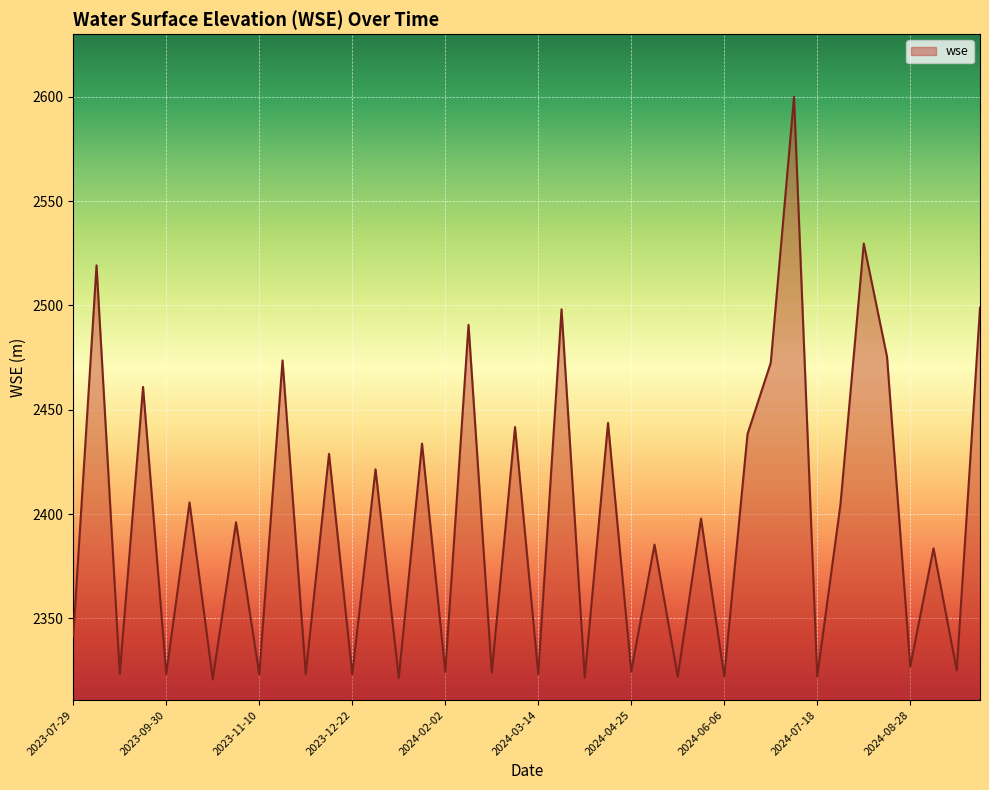

What is the difference between the maximum and minimum values?

279.3